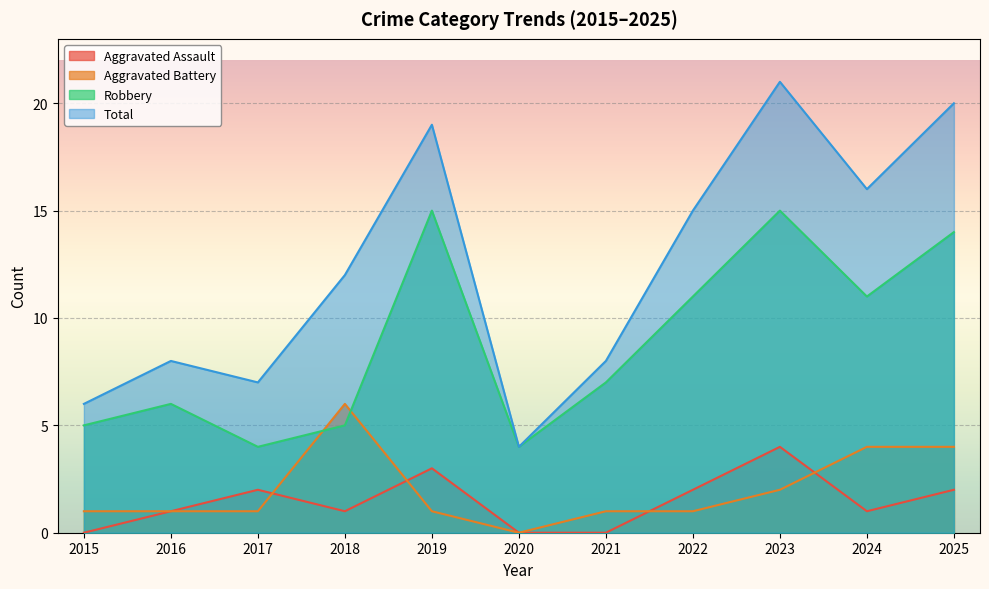

How many times do Aggravated Assault and Aggravated Battery cross each other?

4